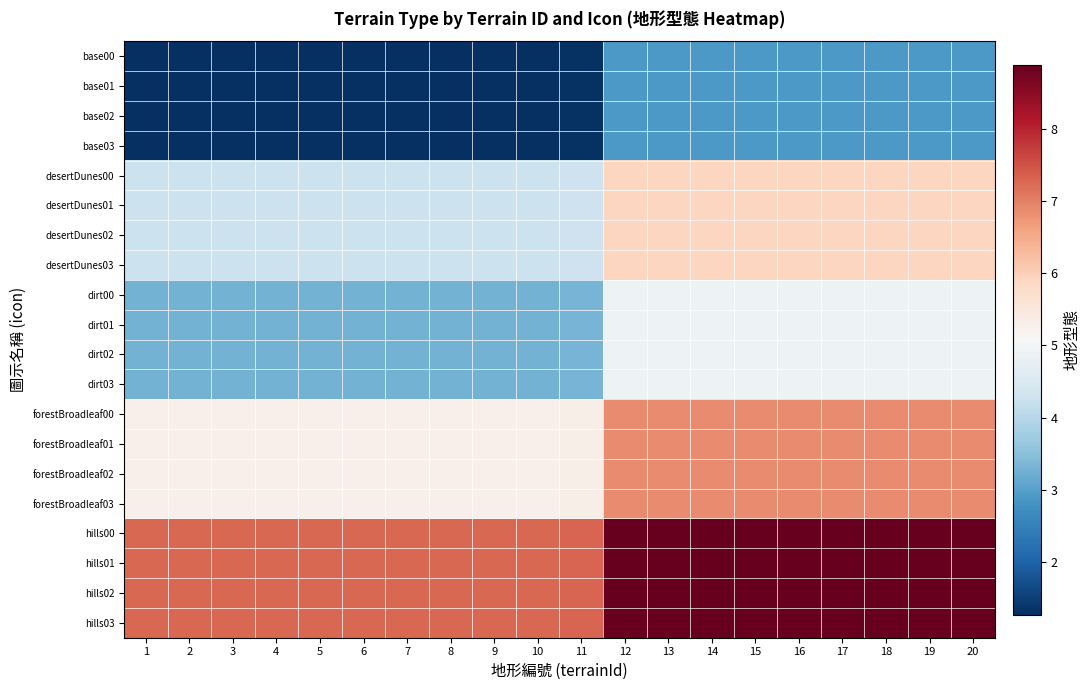

At how many categories does at least one series exceed 4?

20